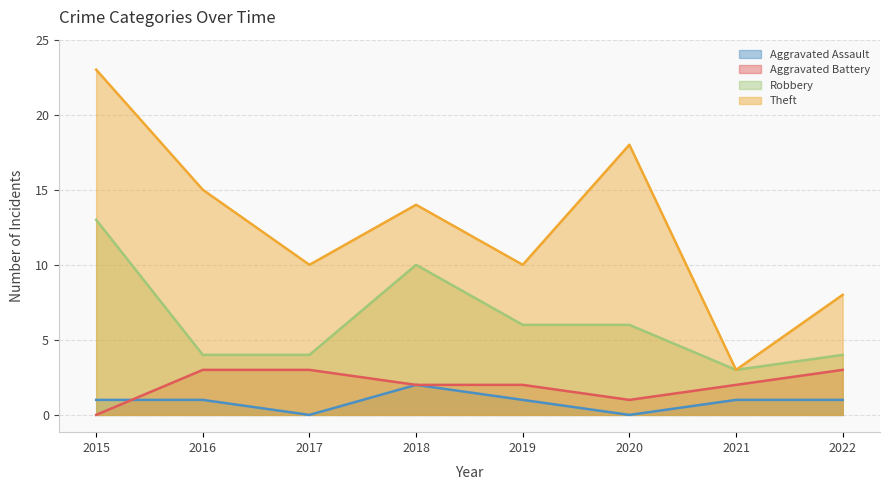

Reading left to right, list all the values displayed in this chart.

Aggravated Assault: 2015=1	2016=1	2017=0	2018=2	2019=1	2020=0	2021=1	2022=1
Aggravated Battery: 2015=0	2016=3	2017=3	2018=2	2019=2	2020=1	2021=2	2022=3
Robbery: 2015=13	2016=4	2017=4	2018=10	2019=6	2020=6	2021=3	2022=4
Theft: 2015=23	2016=15	2017=10	2018=14	2019=10	2020=18	2021=3	2022=8